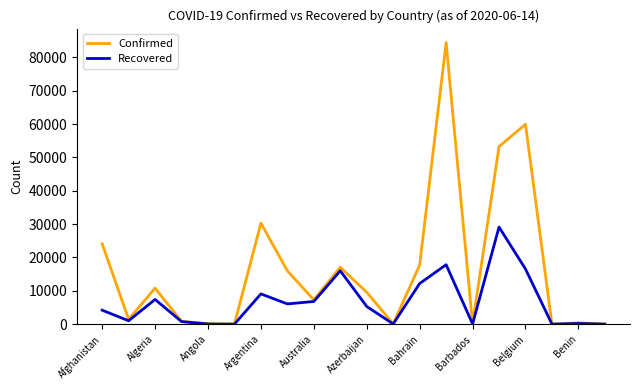

List the series in order of their peak value, highest first.

Confirmed, Recovered